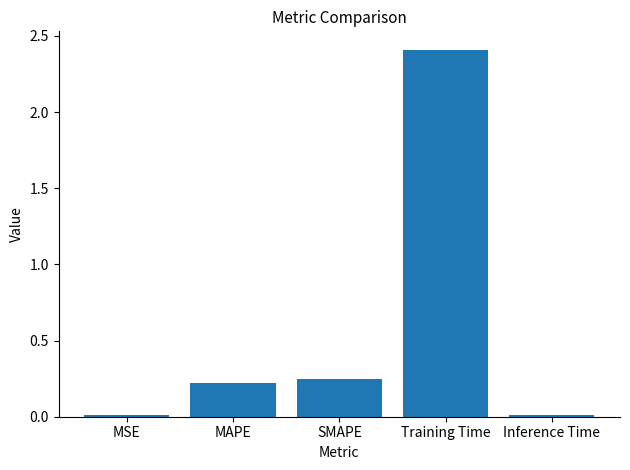

What is the label of the 2nd bar from the right?

Training Time